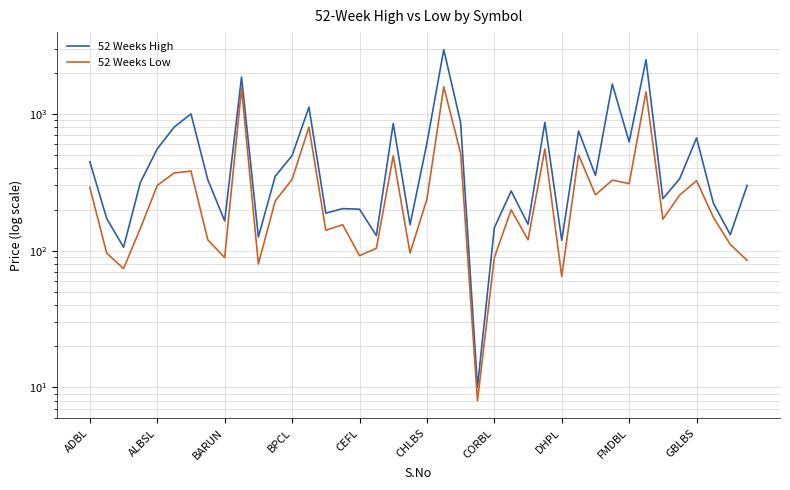

What is the lowest value of the 52 Weeks Low series?

8.0